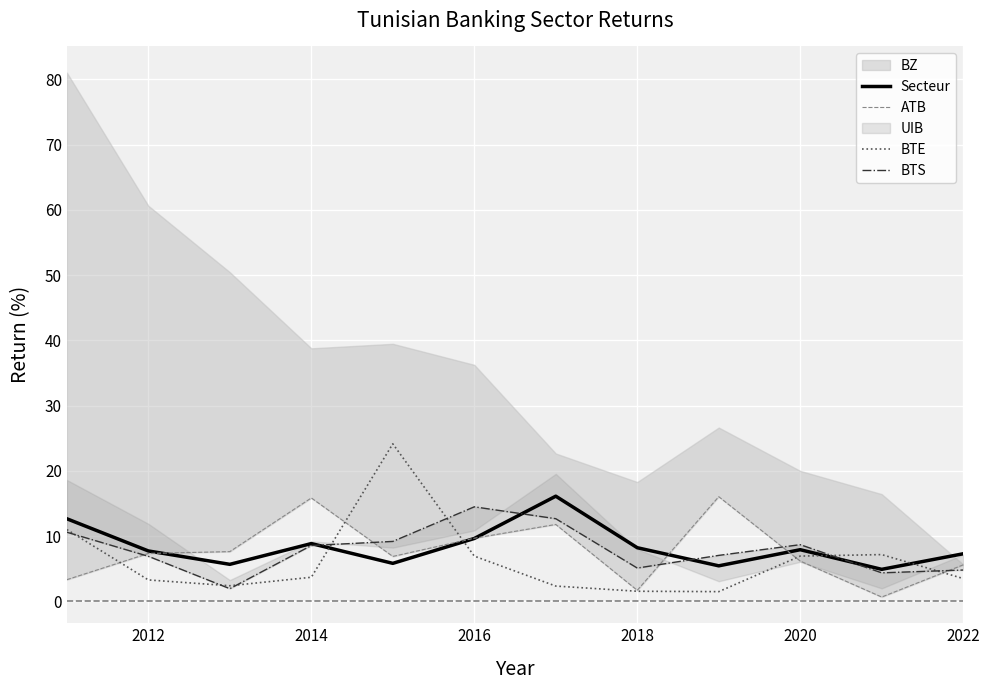

Is it true that BTE equals 1.6 at 2018?

True